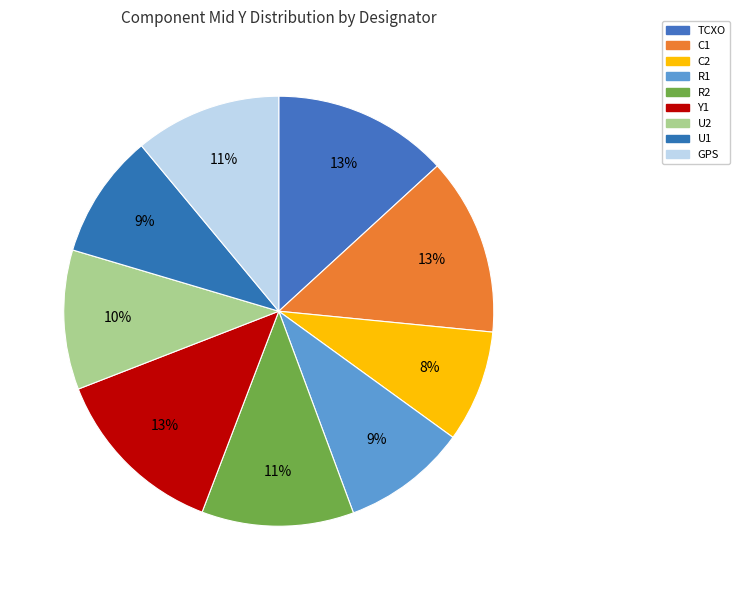

True or false: TCXO accounts for 21% of the total.

False